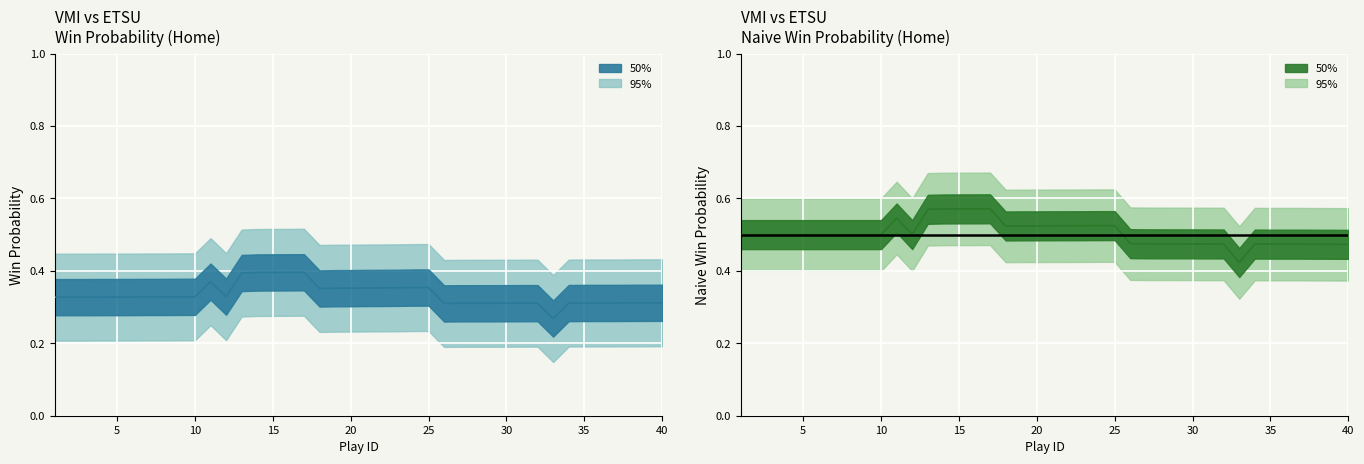

Which has a higher value, 20 or 16?

16